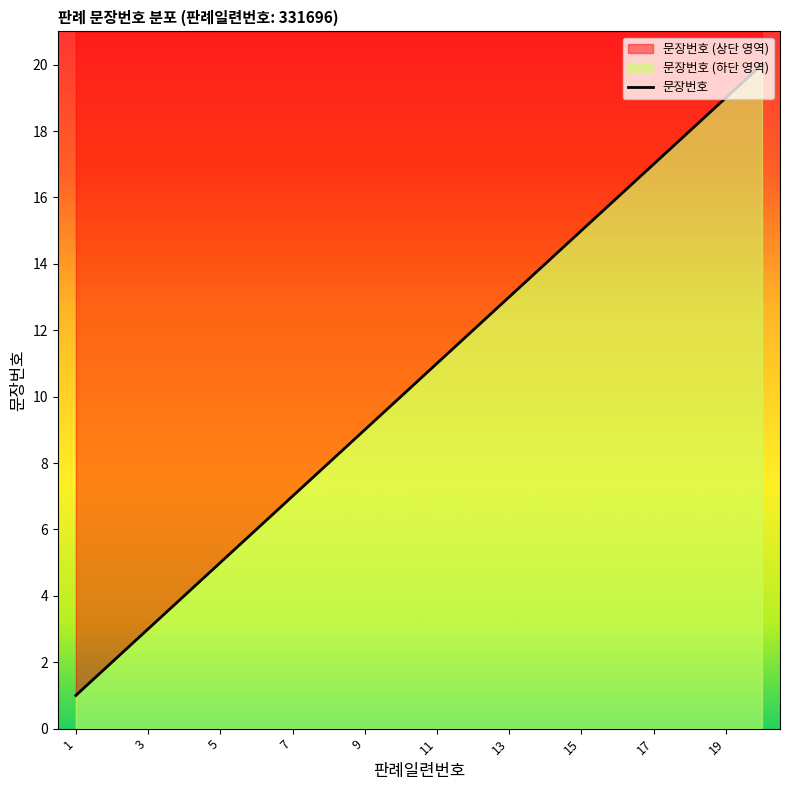

How many data points are less than 11?

10